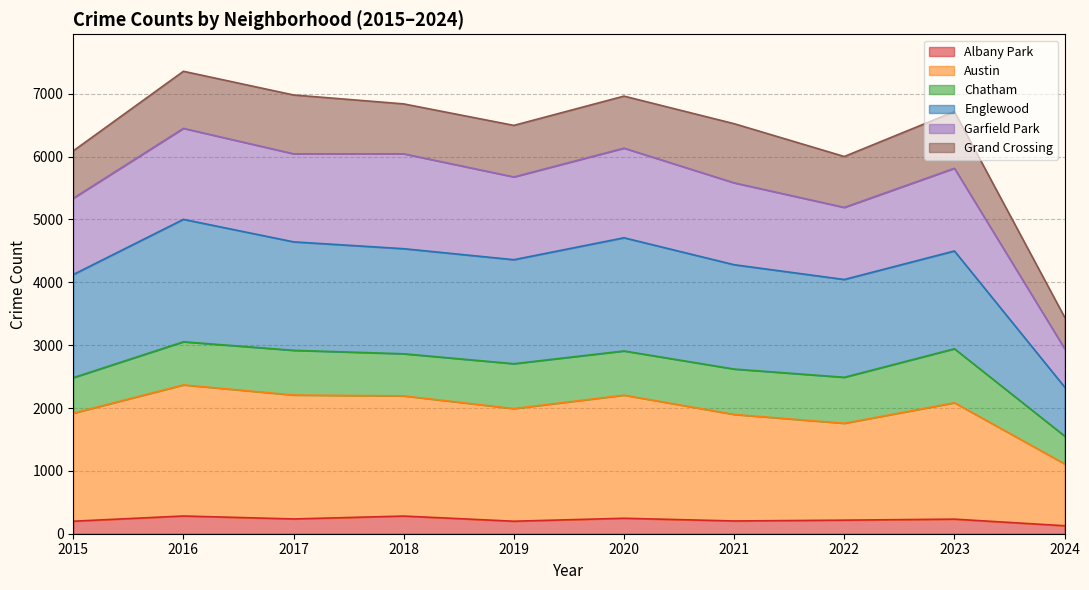

Rank the categories by Albany Park value from lowest to highest.

2024, 2015, 2019, 2021, 2022, 2023, 2017, 2020, 2018, 2016